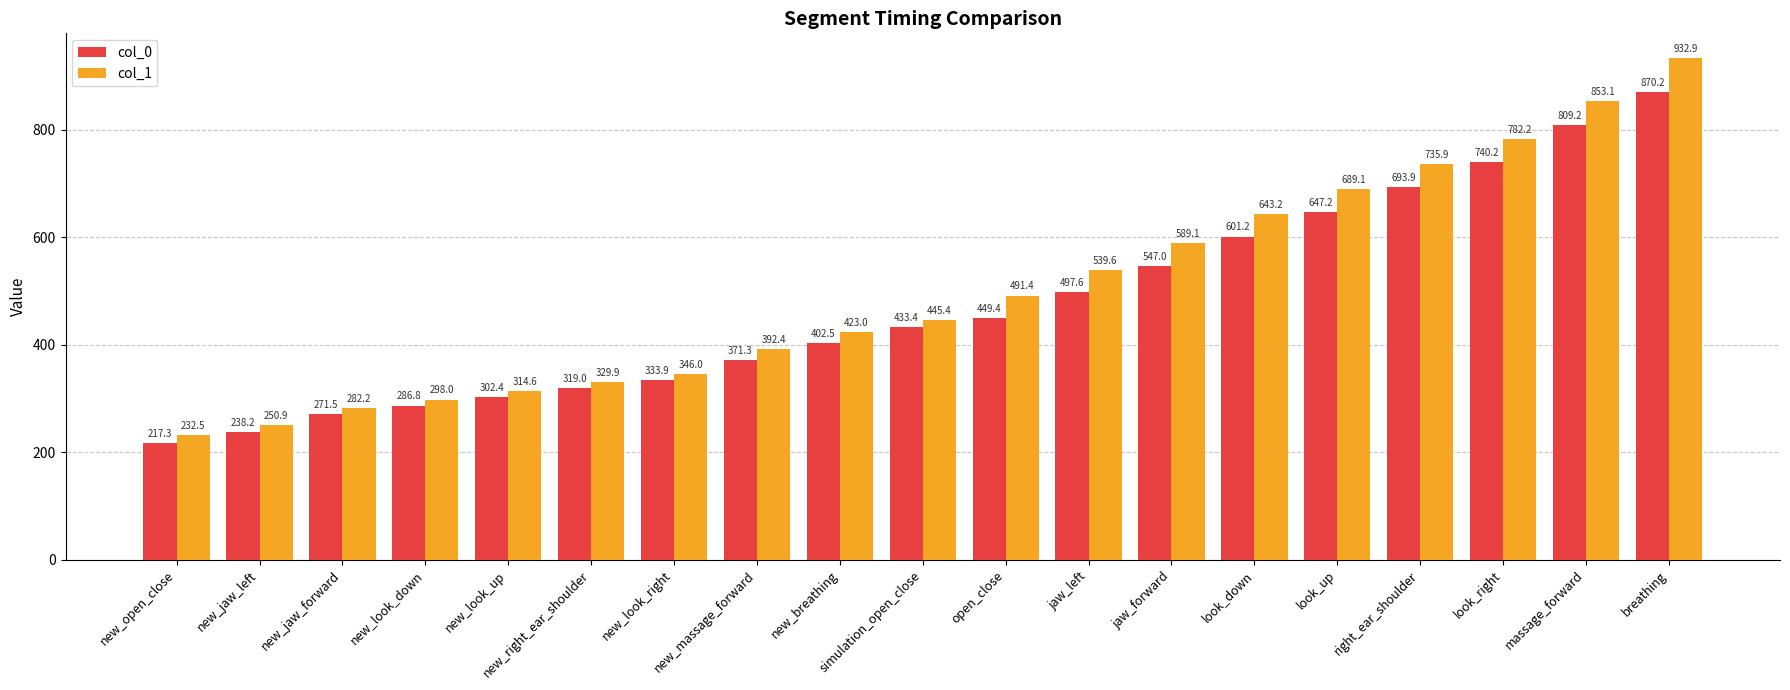

Between new_look_up and look_right, which series saw the biggest shift?

col_1